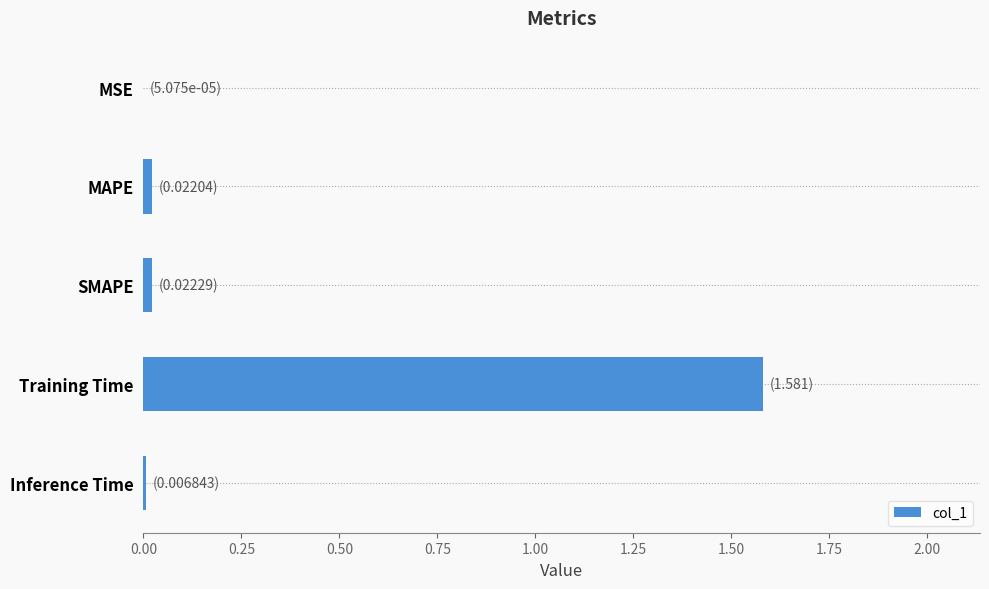

True or false: the data shows 2.4 at Training Time.

False